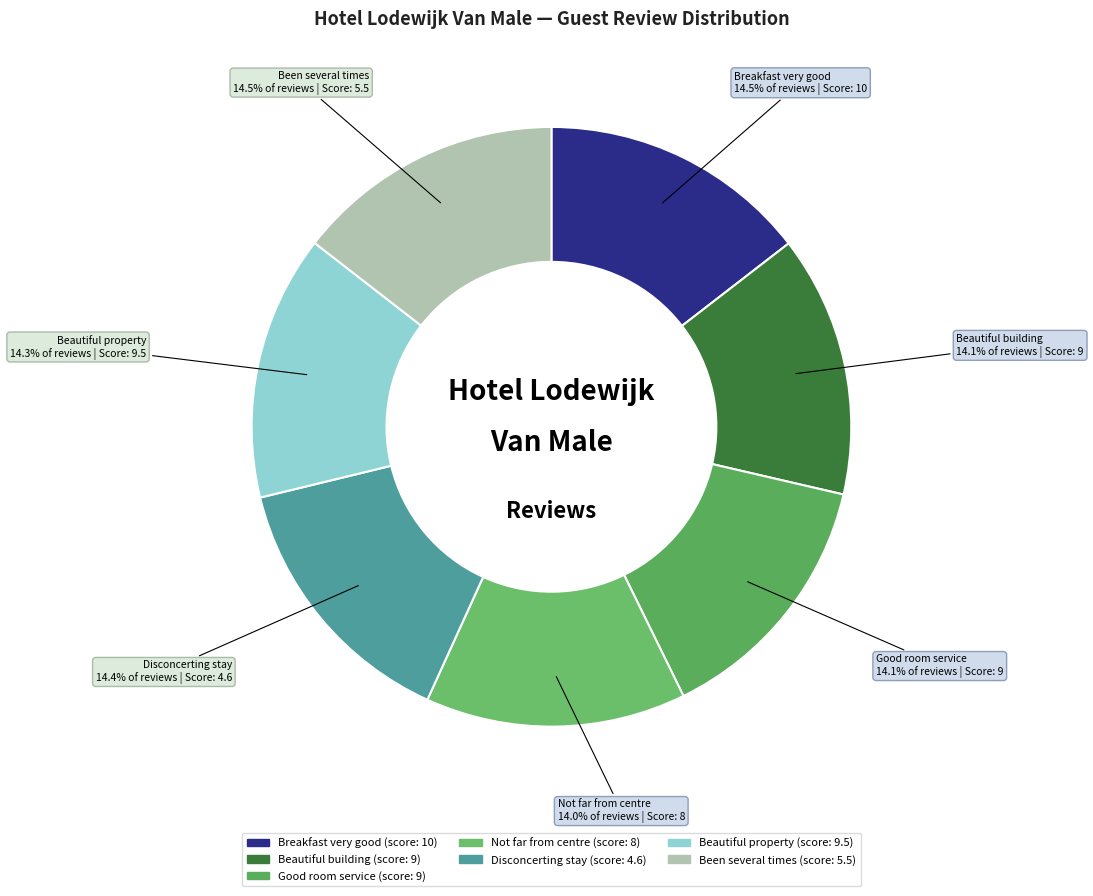

The Disconcerting stay slice represents 5% of the pie. True or false?

False